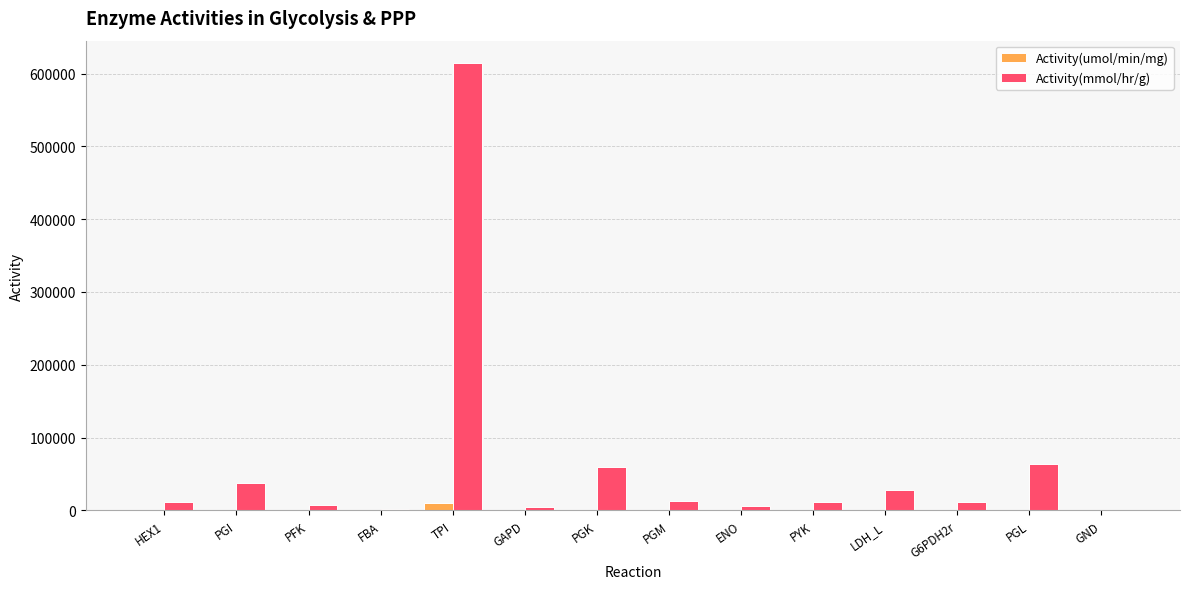

What is the sum of all Activity(mmol/hr/g) values?

870011.4